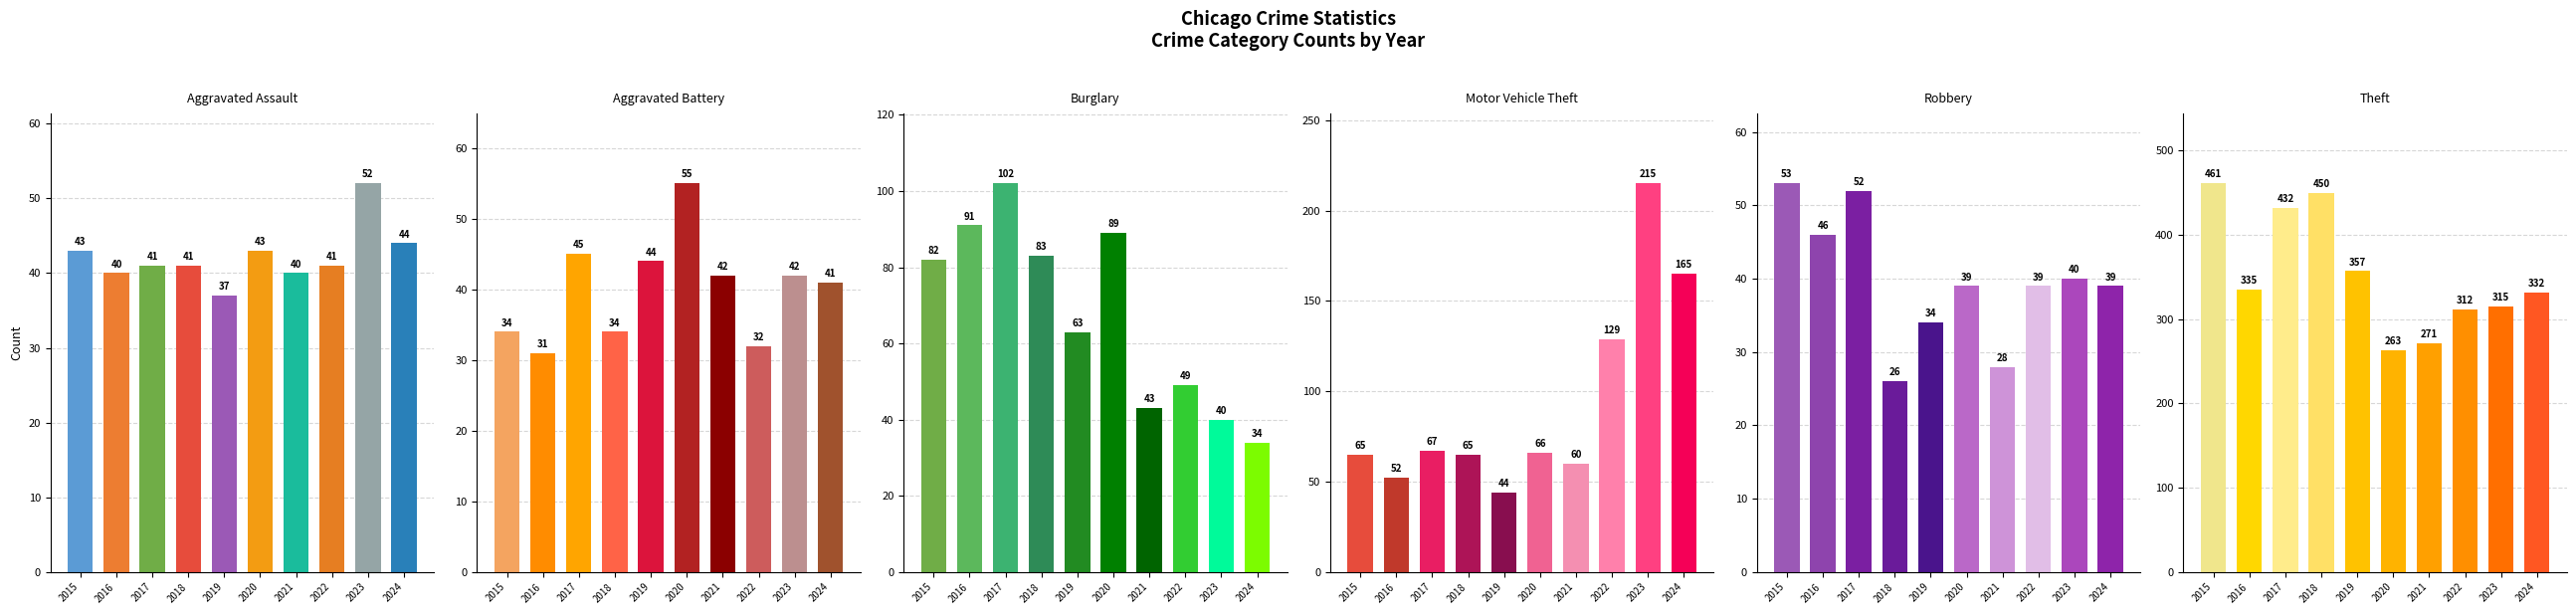

Which category has the highest value in the Burglary series?

2017